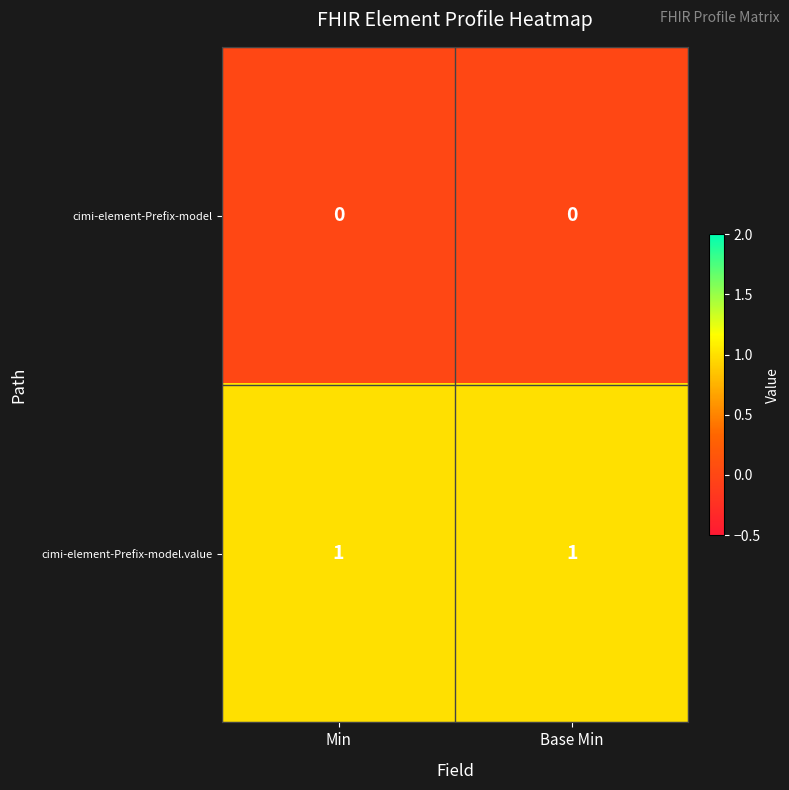

List the series in order of their peak value, highest first.

cimi-element-Prefix-model.value, cimi-element-Prefix-model